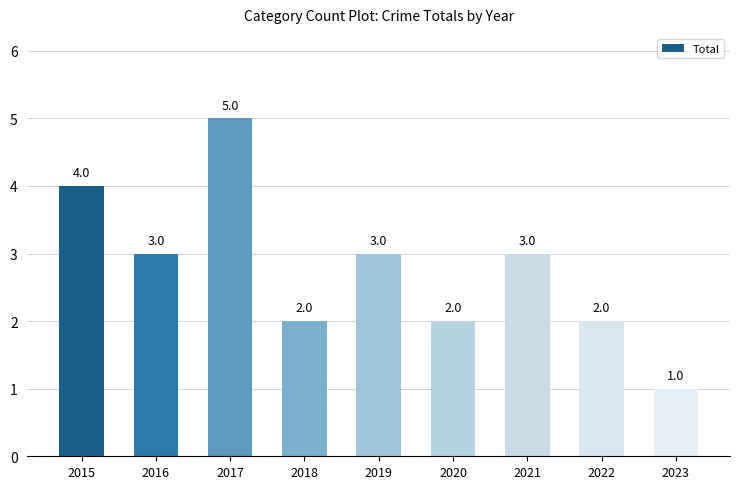

True or false: the data shows 0 at 2023.

False